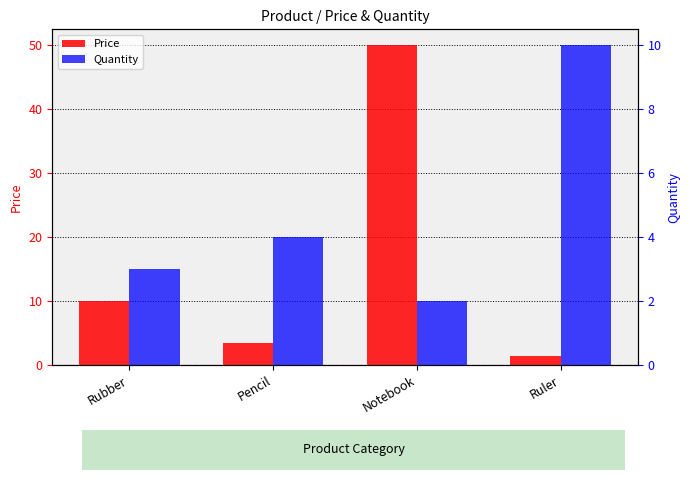

What is the total value across all series at Rubber?

13.0